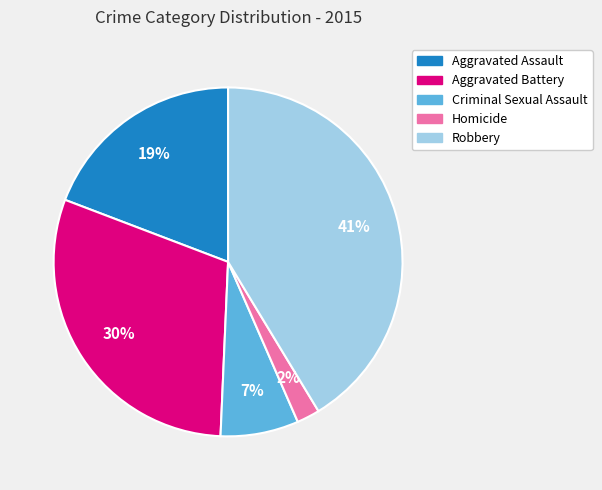

To the nearest percent, what is the difference between the Homicide and Criminal Sexual Assault slice percentages?

5%